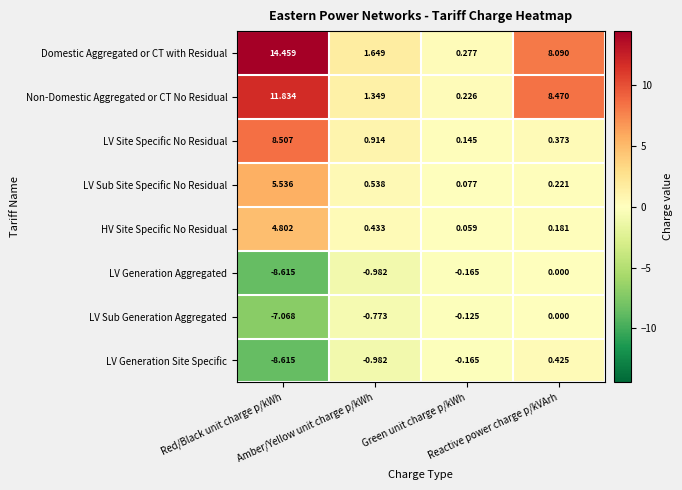

Which series has the widest spread of values?

Domestic Aggregated or CT with Residual